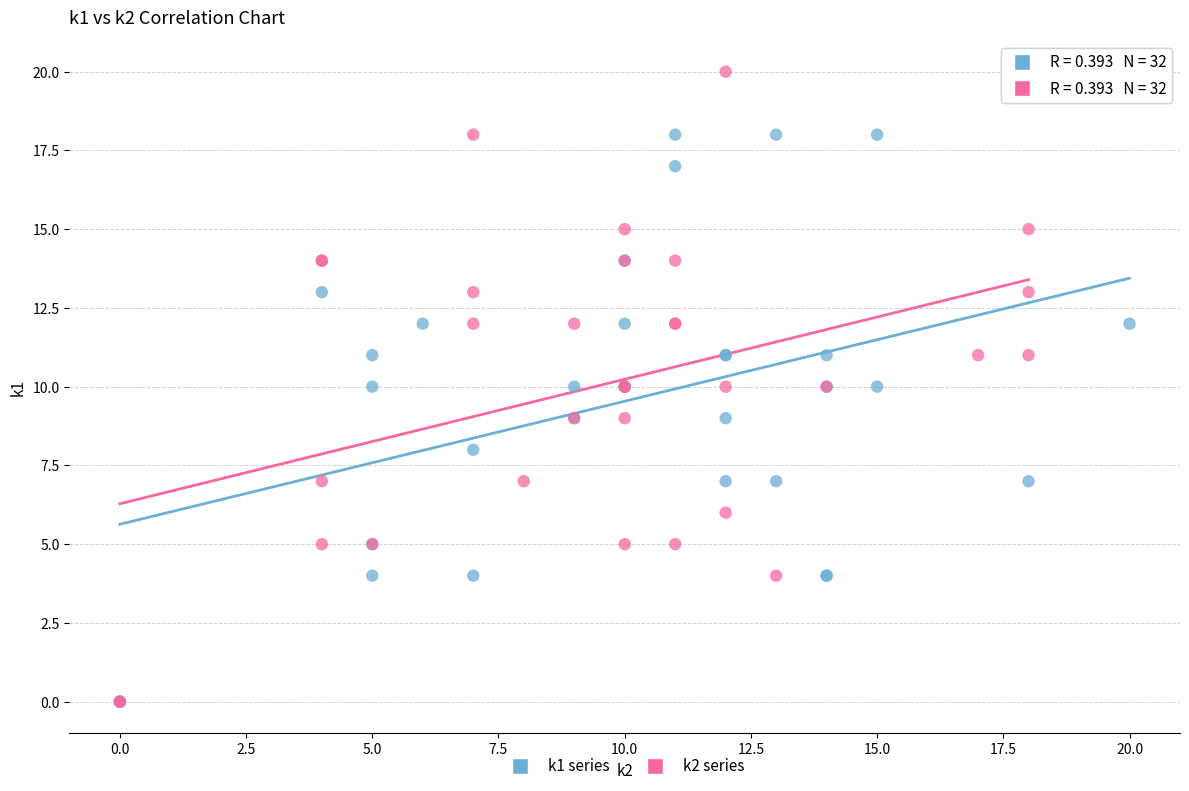

Which series has the largest Y range (max minus min)?

k2 series